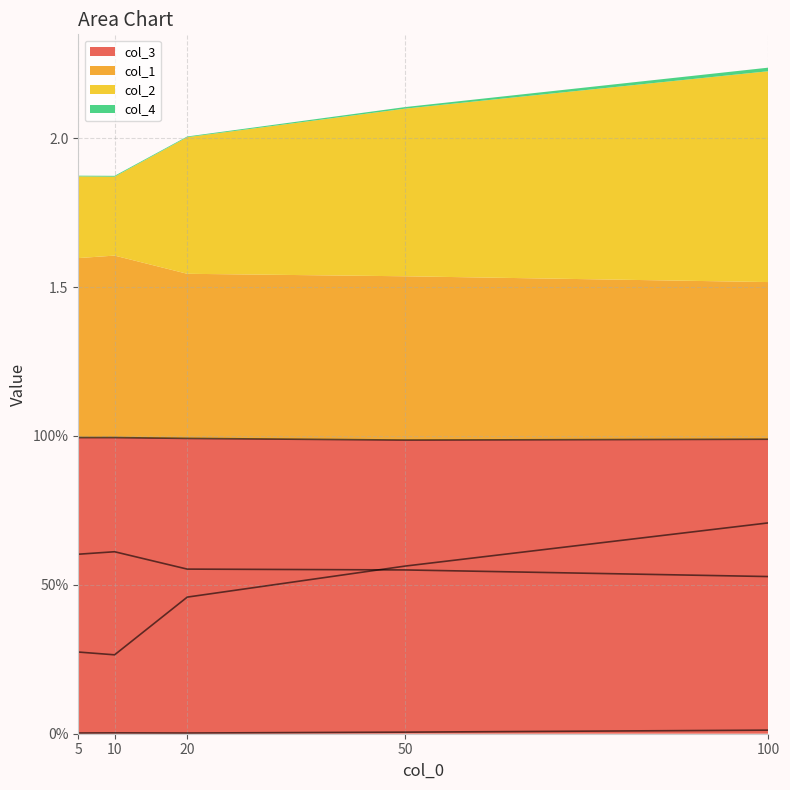

What is the average value of the col_2 series?

0.5